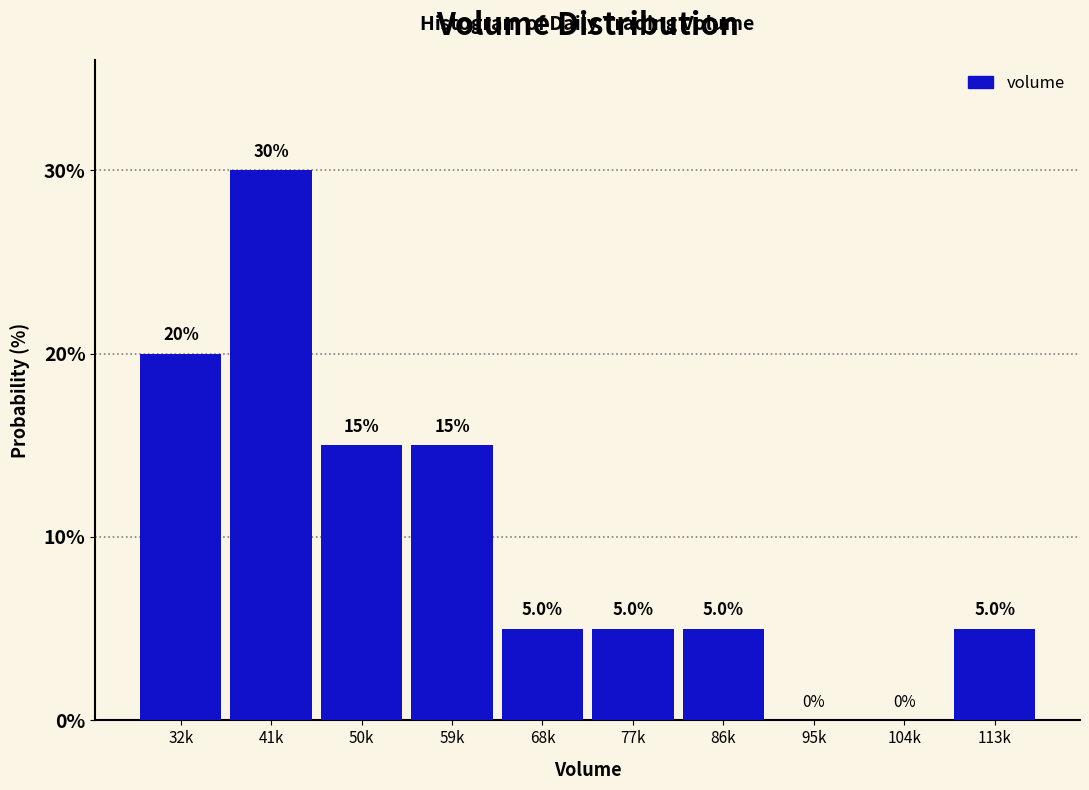

Reading left to right, list all the values displayed in this chart.

32k=20	41k=30	50k=15	59k=15	68k=5	77k=5	86k=5	95k=0	104k=0	113k=5